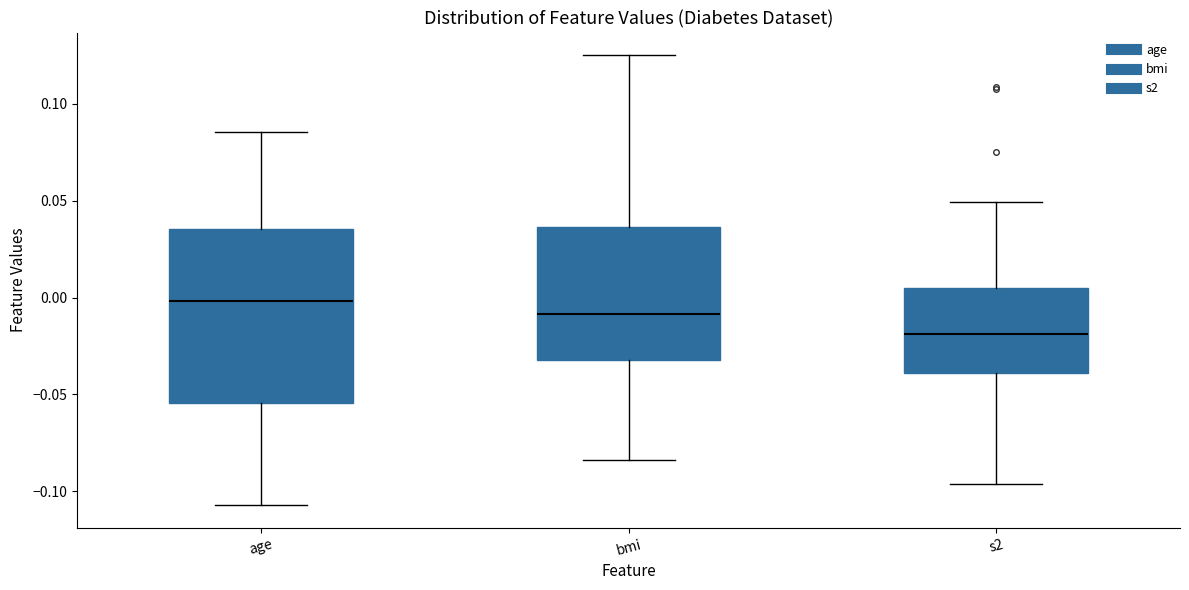

Which box has the highest median line?

age